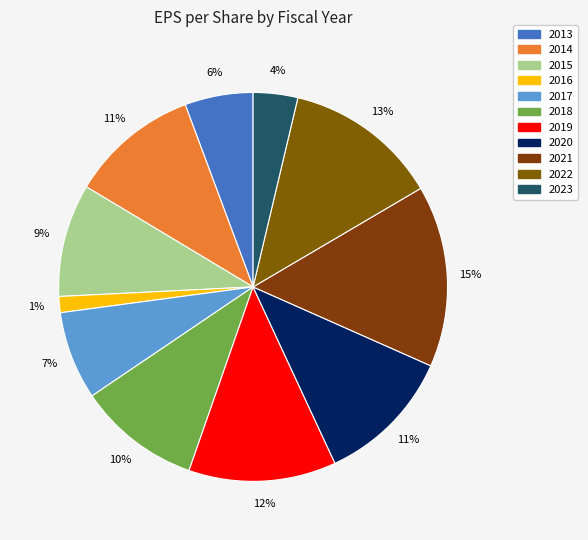

What is the largest slice in the pie chart?

2021